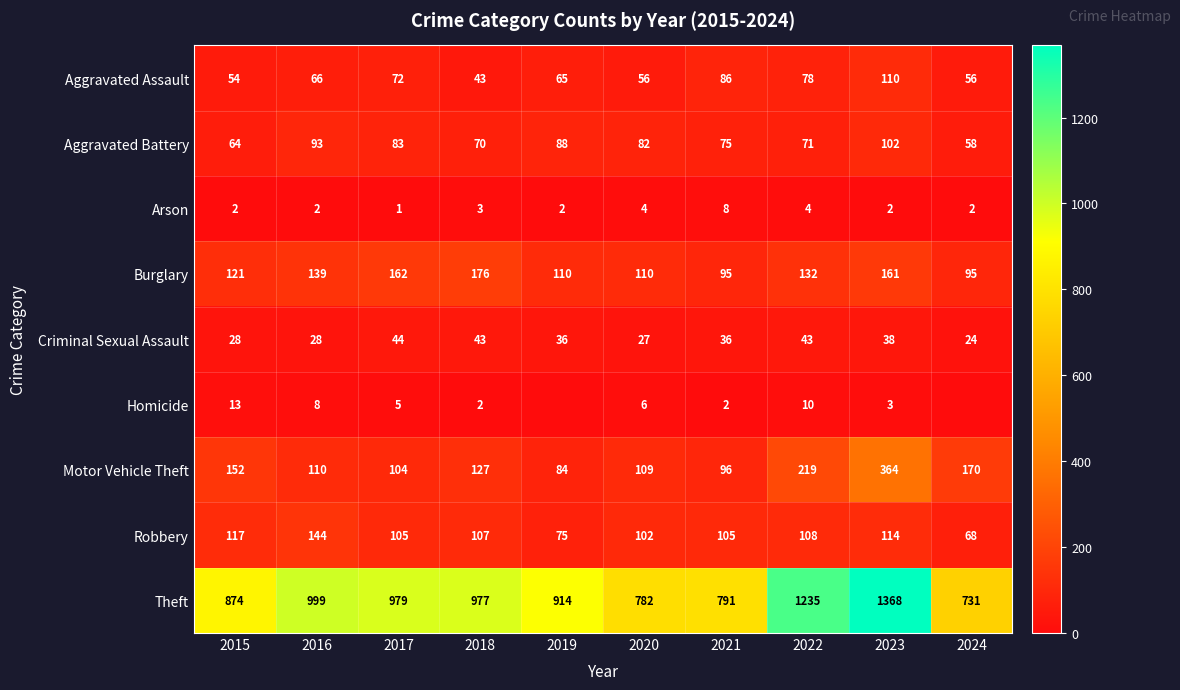

At 2021, list the series in order from smallest to largest.

Homicide, Arson, Criminal Sexual Assault, Aggravated Battery, Aggravated Assault, Burglary, Motor Vehicle Theft, Robbery, Theft